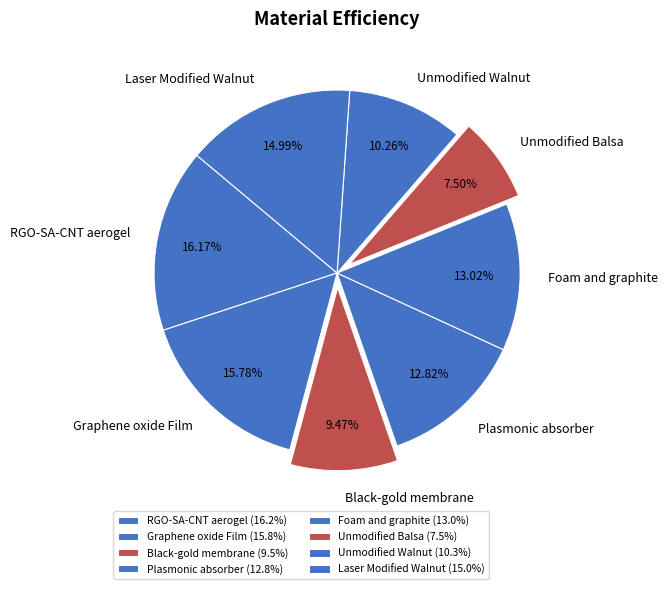

To the nearest percent, what is the average slice percentage?

12%